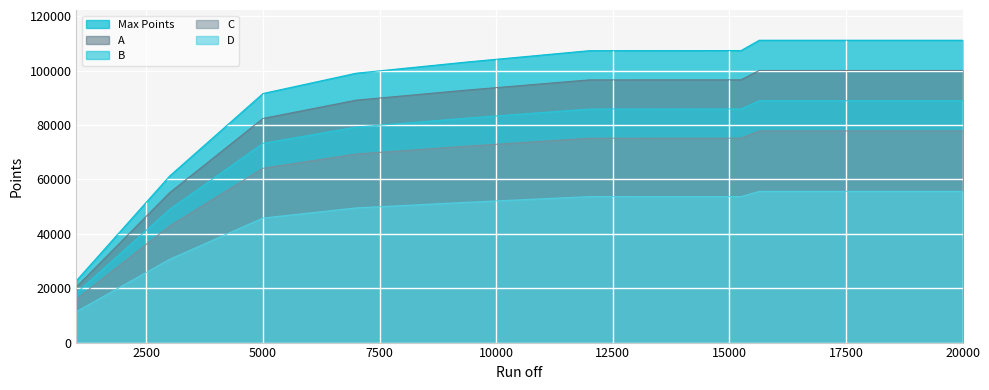

List the series in order of their overall mean, highest first.

Max Points, A, B, C, D